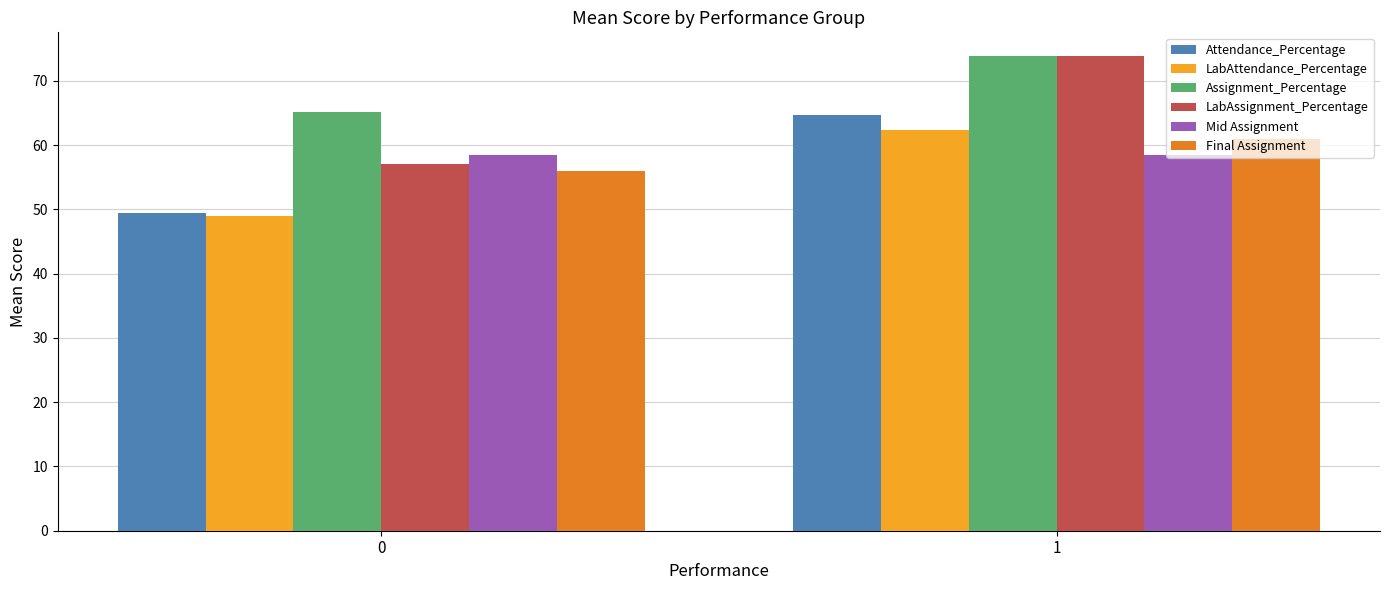

The Assignment_Percentage series shows 117.1 at 1. True or false?

False